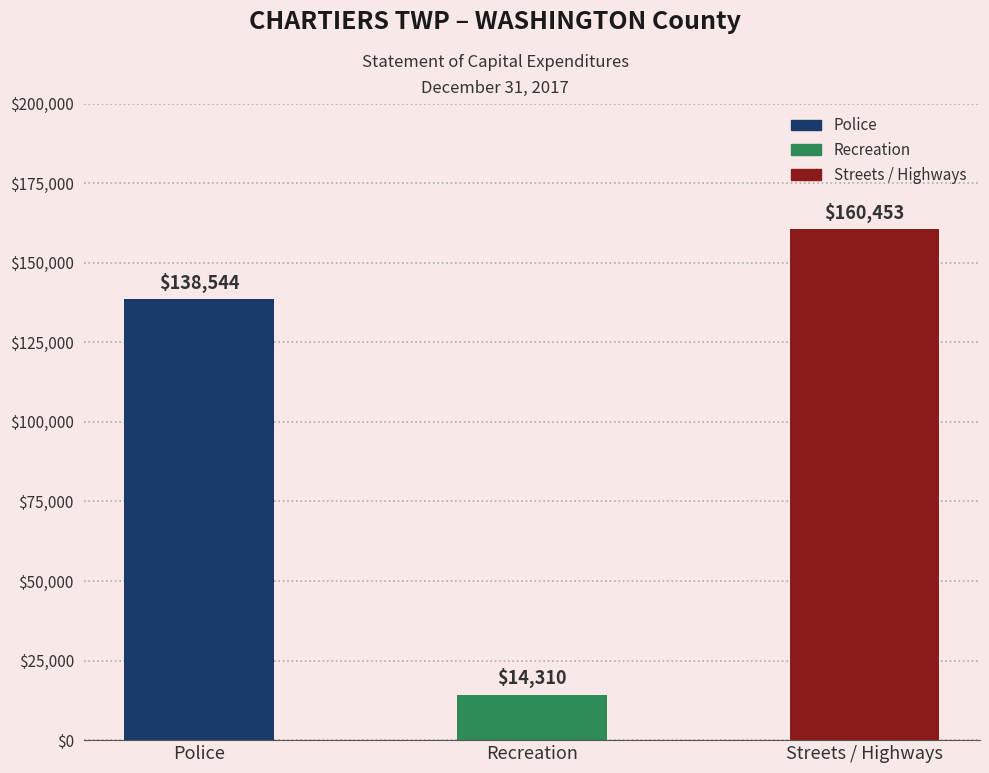

Rank the categories by value from highest to lowest.

Streets / Highways, Police, Recreation